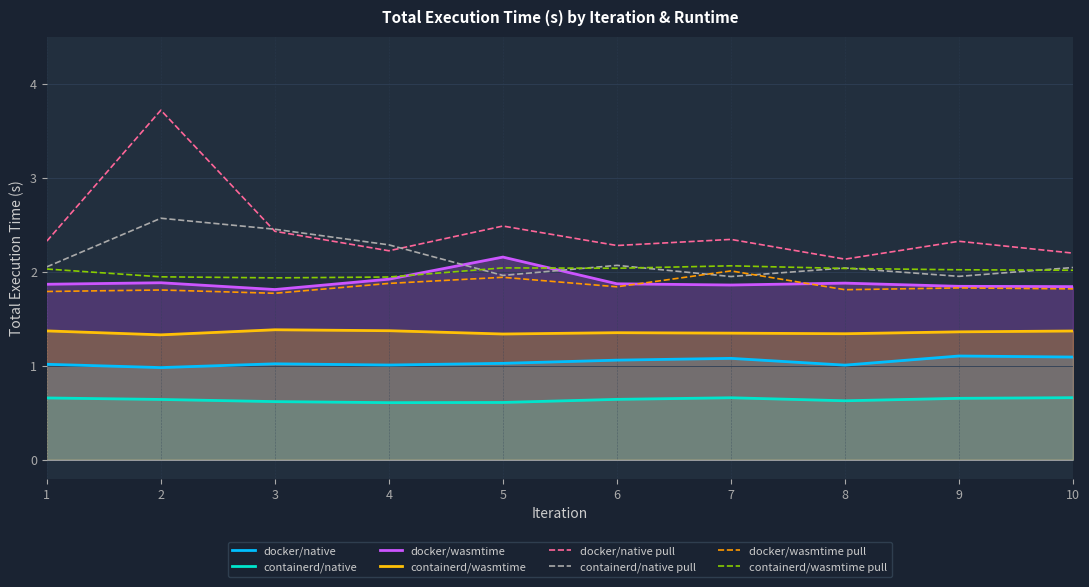

Where is the first local minimum for containerd/native?

4